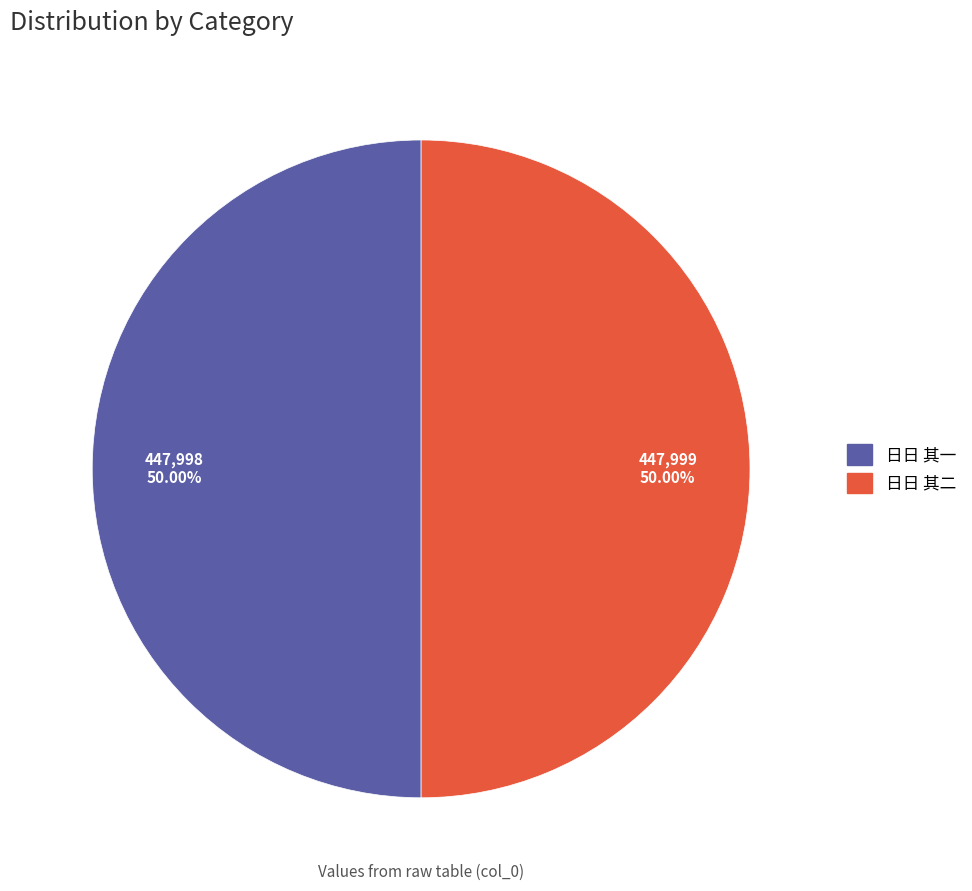

Count the number of slices in the pie.

2